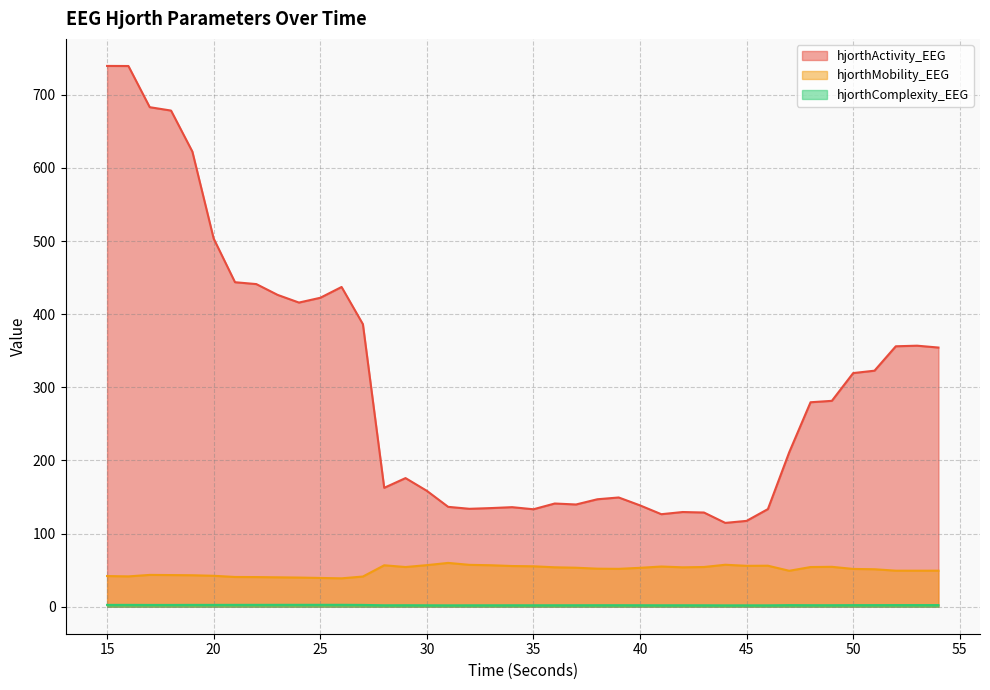

Does the chart have visible grid lines?

Yes